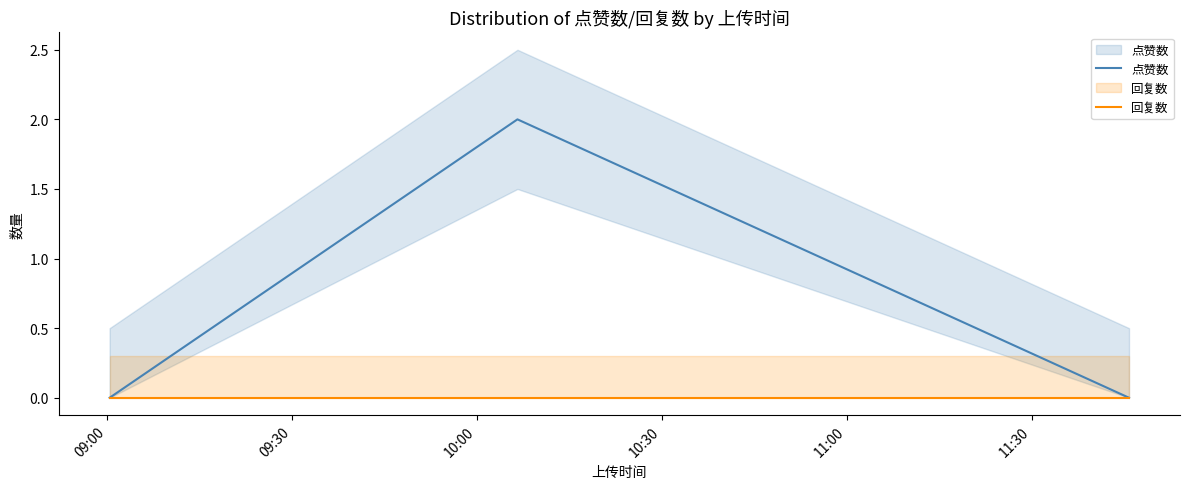

What is the difference between the maximum and minimum values in the 点赞数 series?

2